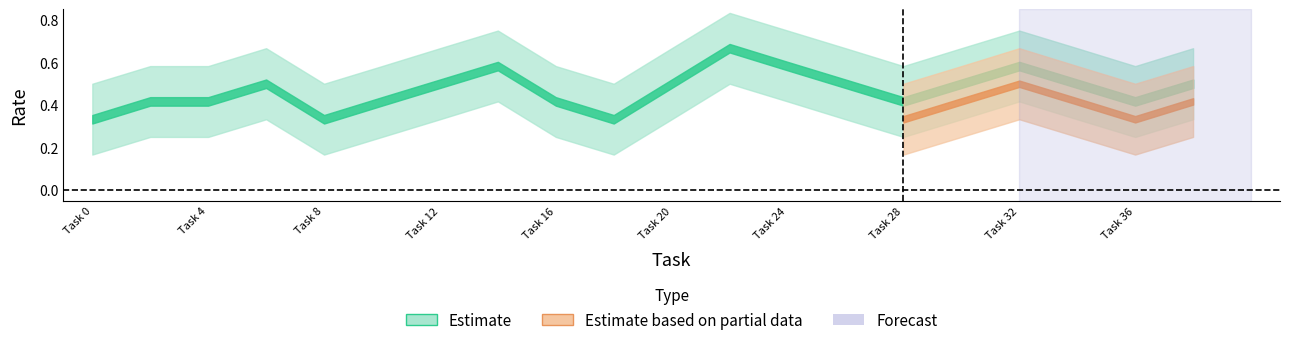

True or false: worker_lower and worker_upper cross at least once.

False